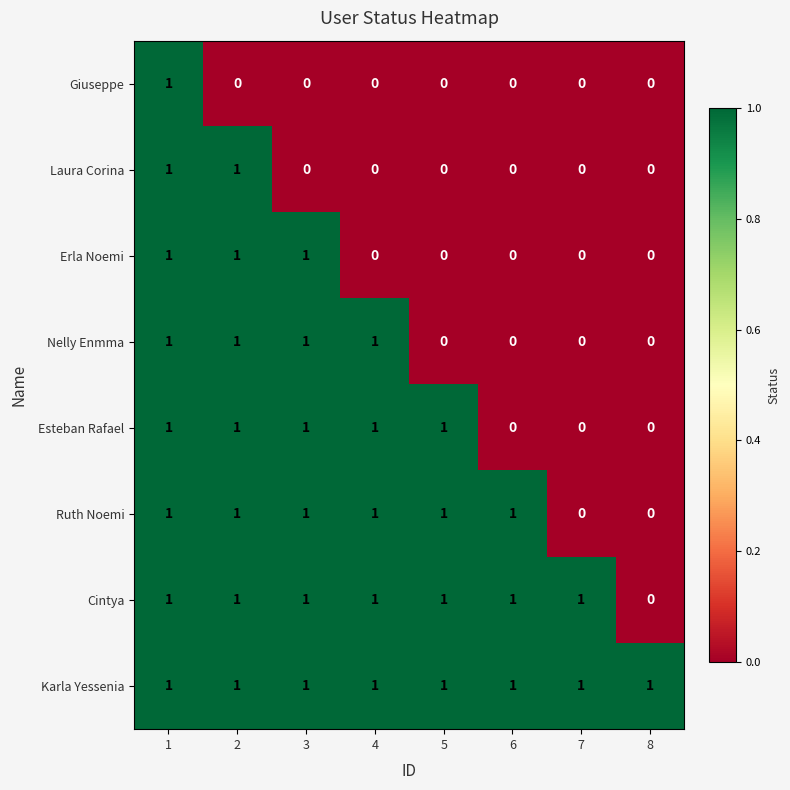

Between 7 and 8, which series saw the biggest shift?

Cintya